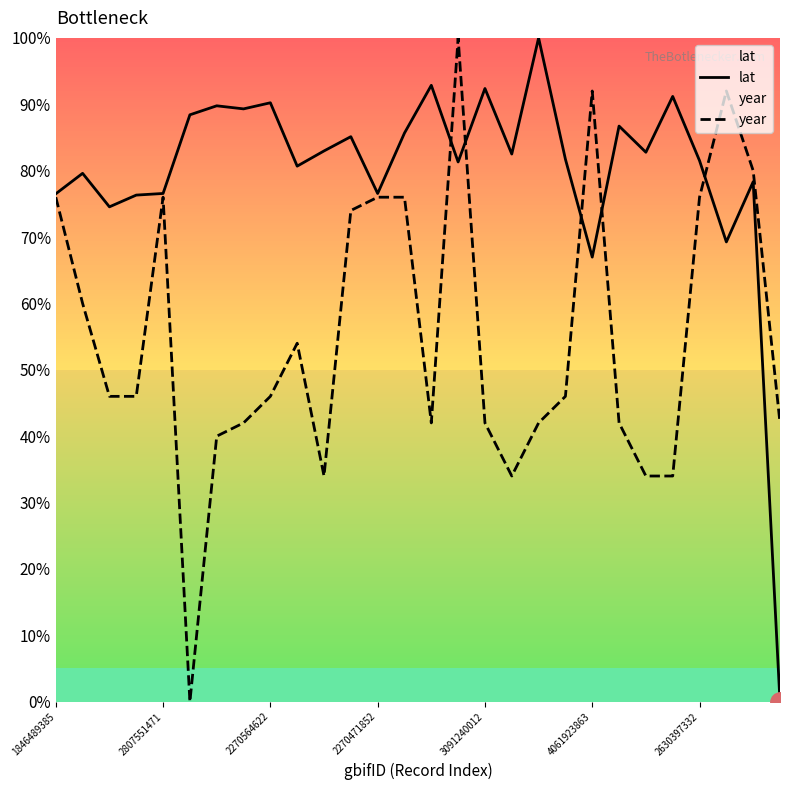

True or false: year has a value of 37.4 at 4061923863.

False